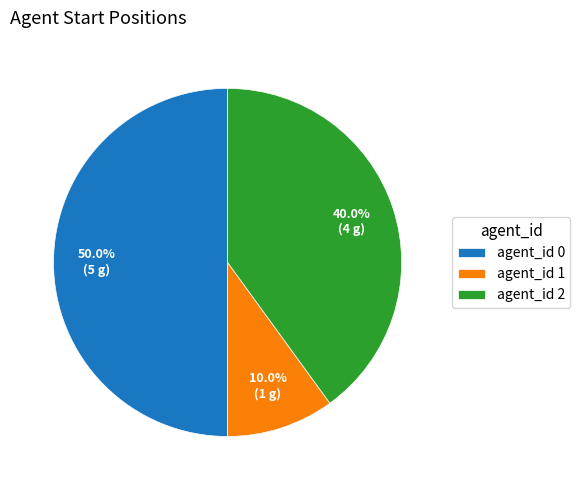

Which has a higher value, agent_id 0 or agent_id 2?

agent_id 0